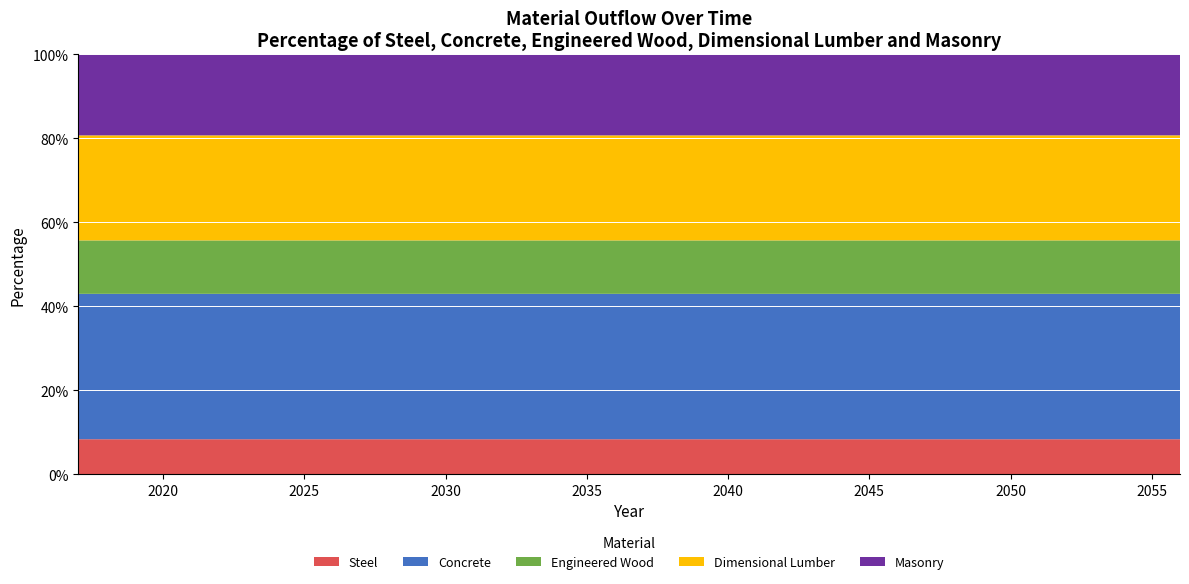

Reading right to left, what are all the values shown in this chart?

Sum_steel_outflow: 2056=12.0	2055=11.9	2054=11.7	2053=11.6	2052=11.5	2051=11.3	2050=11.2	2049=11.0	2048=10.8	2047=10.7	2046=10.5	2045=10.3	2044=10.2	2043=10.0	2042=9.8	2041=9.6	2040=9.5	2039=9.3	2038=9.1	2037=8.9	2036=8.7	2035=8.5	2034=8.3	2033=8.1	2032=7.9	2031=7.8	2030=7.6	2029=7.4	2028=7.2	2027=7.0	2026=6.8	2025=6.6	2024=6.4	2023=6.2	2022=6.0	2021=5.9	2020=5.7	2019=5.5	2018=5.3	2017=5.1
Sum_conc_outflow: 2056=50.0	2055=49.4	2054=48.9	2053=48.3	2052=47.7	2051=47.1	2050=46.5	2049=45.8	2048=45.2	2047=44.5	2046=43.8	2045=43.1	2044=42.4	2043=41.7	2042=40.9	2041=40.2	2040=39.4	2039=38.6	2038=37.9	2037=37.1	2036=36.3	2035=35.5	2034=34.7	2033=33.9	2032=33.1	2031=32.3	2030=31.5	2029=30.7	2028=29.9	2027=29.1	2026=28.3	2025=27.5	2024=26.7	2023=25.9	2022=25.1	2021=24.4	2020=23.6	2019=22.9	2018=22.1	2017=21.4
Sum_engwood_outflow: 2056=18.4	2055=18.2	2054=18.0	2053=17.8	2052=17.5	2051=17.3	2050=17.1	2049=16.8	2048=16.6	2047=16.4	2046=16.1	2045=15.8	2044=15.6	2043=15.3	2042=15.0	2041=14.8	2040=14.5	2039=14.2	2038=13.9	2037=13.6	2036=13.3	2035=13.1	2034=12.8	2033=12.5	2032=12.2	2031=11.9	2030=11.6	2029=11.3	2028=11.0	2027=10.7	2026=10.4	2025=10.1	2024=9.8	2023=9.5	2022=9.2	2021=9.0	2020=8.7	2019=8.4	2018=8.1	2017=7.9
Sum_dimlum_outflow: 2056=36.1	2055=35.7	2054=35.3	2053=34.9	2052=34.5	2051=34.0	2050=33.6	2049=33.1	2048=32.6	2047=32.1	2046=31.6	2045=31.1	2044=30.6	2043=30.1	2042=29.6	2041=29.0	2040=28.5	2039=27.9	2038=27.4	2037=26.8	2036=26.2	2035=25.6	2034=25.1	2033=24.5	2032=23.9	2031=23.3	2030=22.8	2029=22.2	2028=21.6	2027=21.0	2026=20.4	2025=19.9	2024=19.3	2023=18.7	2022=18.2	2021=17.6	2020=17.1	2019=16.5	2018=16.0	2017=15.4
Sum_masonry_outflow: 2056=27.8	2055=27.5	2054=27.2	2053=26.9	2052=26.6	2051=26.2	2050=25.9	2049=25.5	2048=25.2	2047=24.8	2046=24.4	2045=24.0	2044=23.6	2043=23.2	2042=22.8	2041=22.4	2040=21.9	2039=21.5	2038=21.1	2037=20.7	2036=20.2	2035=19.8	2034=19.3	2033=18.9	2032=18.4	2031=18.0	2030=17.5	2029=17.1	2028=16.6	2027=16.2	2026=15.8	2025=15.3	2024=14.9	2023=14.4	2022=14.0	2021=13.6	2020=13.1	2019=12.7	2018=12.3	2017=11.9